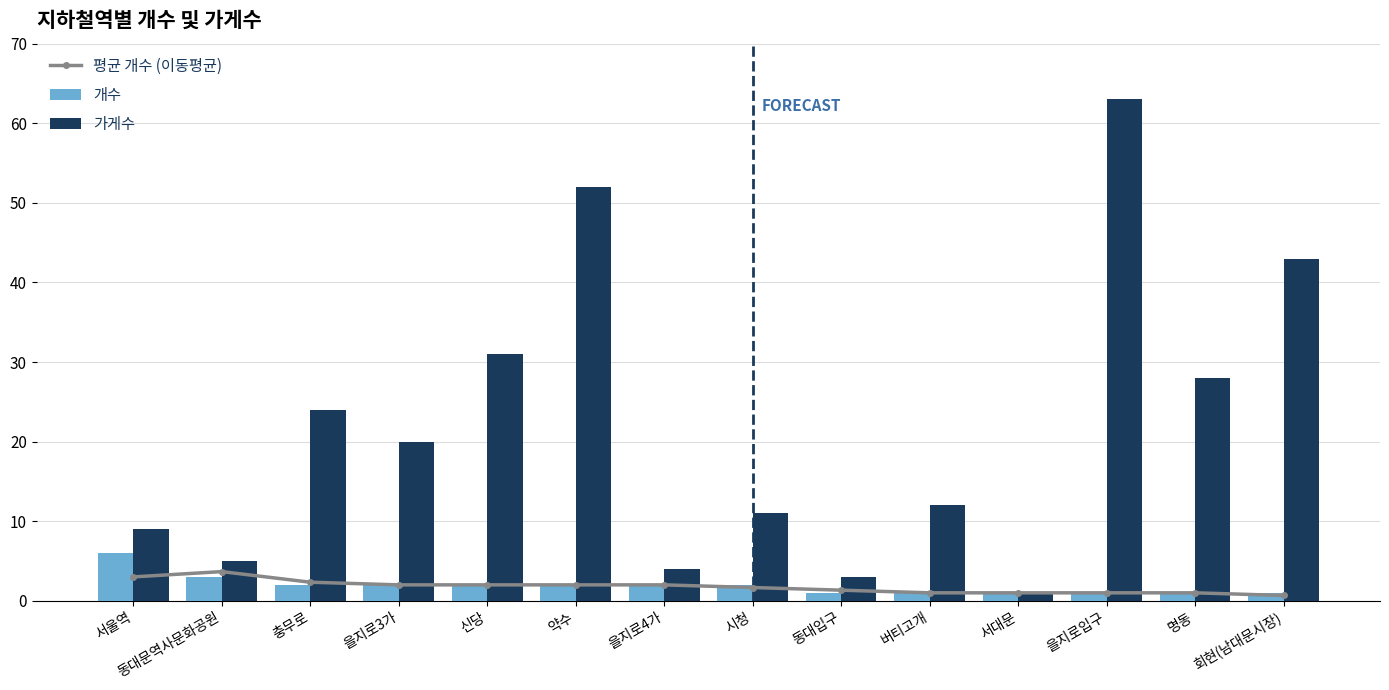

Where does the 개수 series first go above 2?

서울역